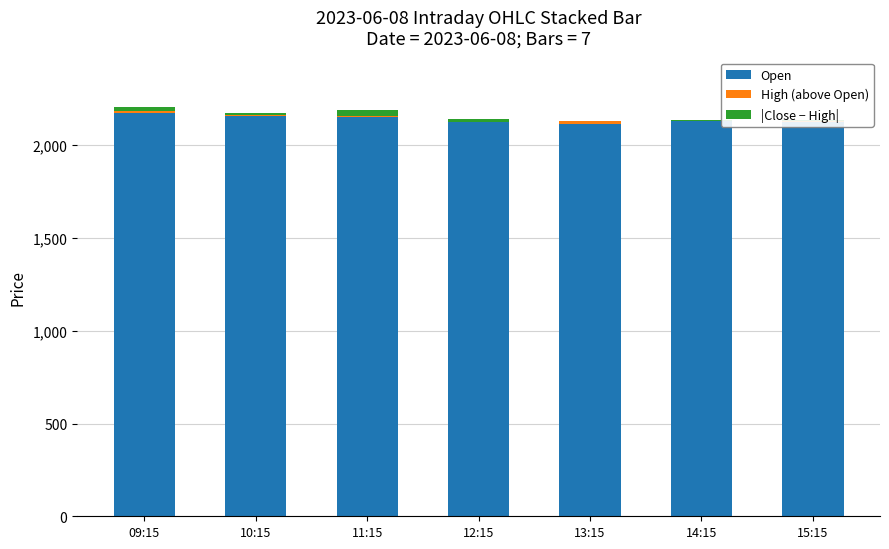

What is the sum of all Open values?

14978.2